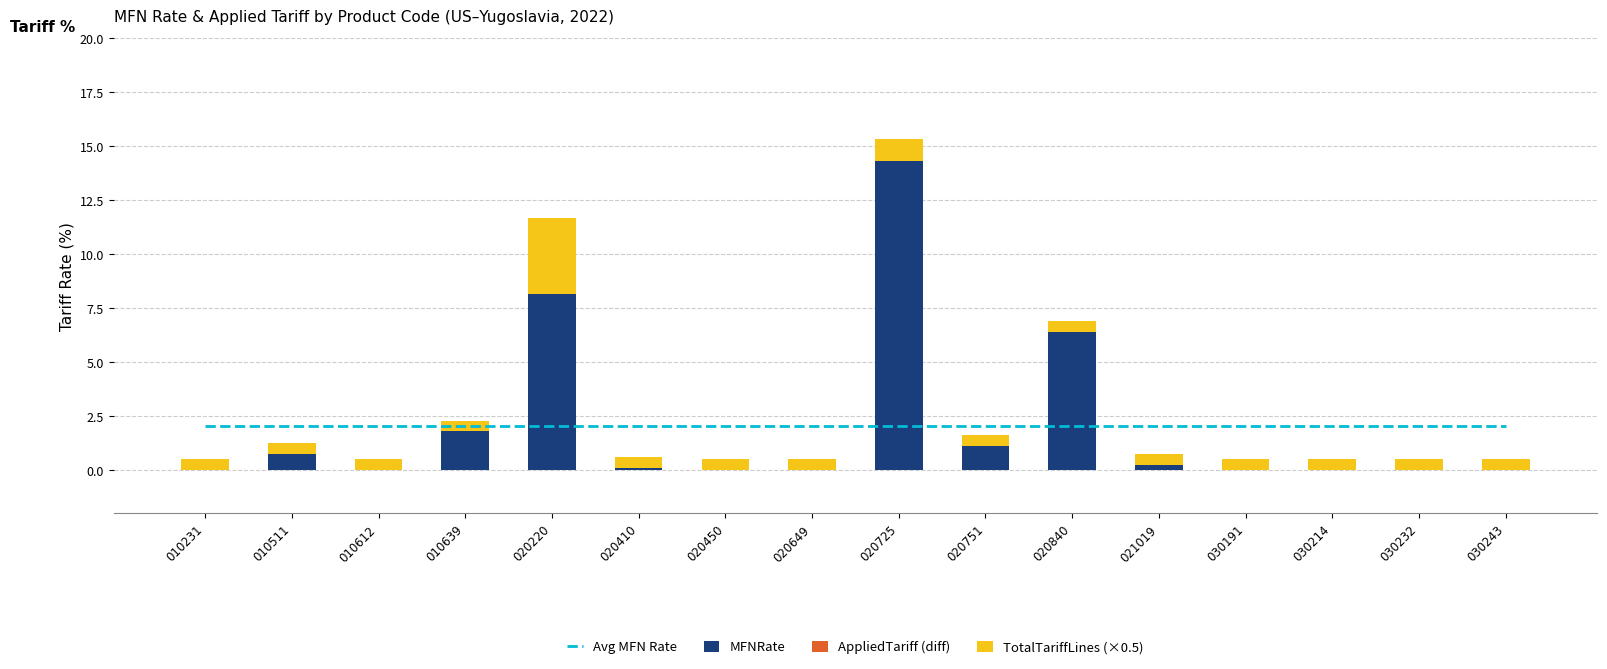

How many distinct data groups are displayed?

4